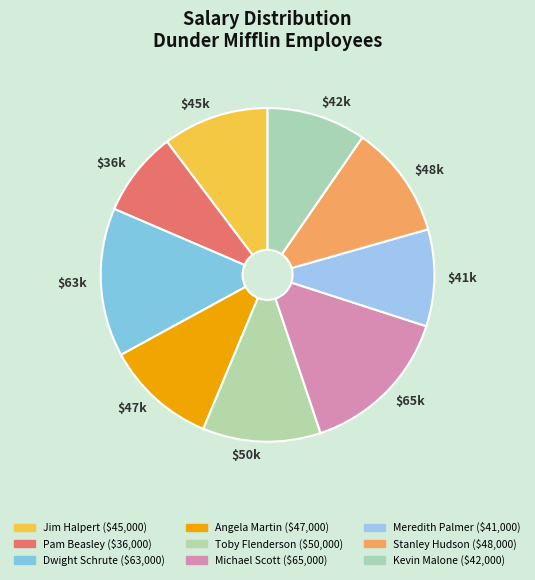

Which has a higher value, Stanley Hudson or Dwight Schrute?

Dwight Schrute